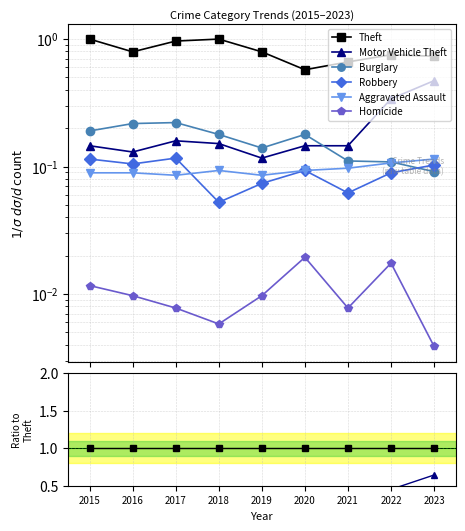

At how many categories does at least one series exceed 0?

9